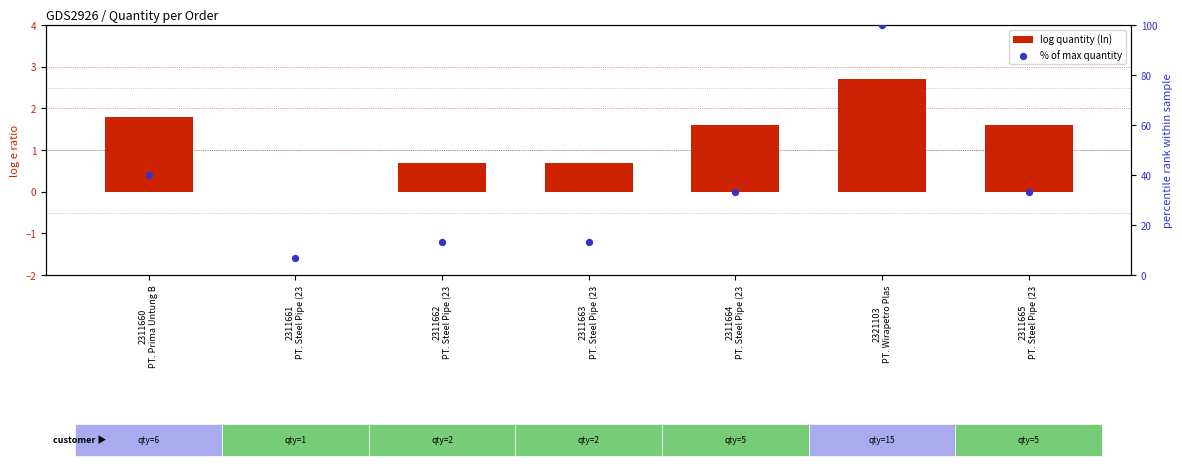

Which series contains the highest Y value?

% of max quantity